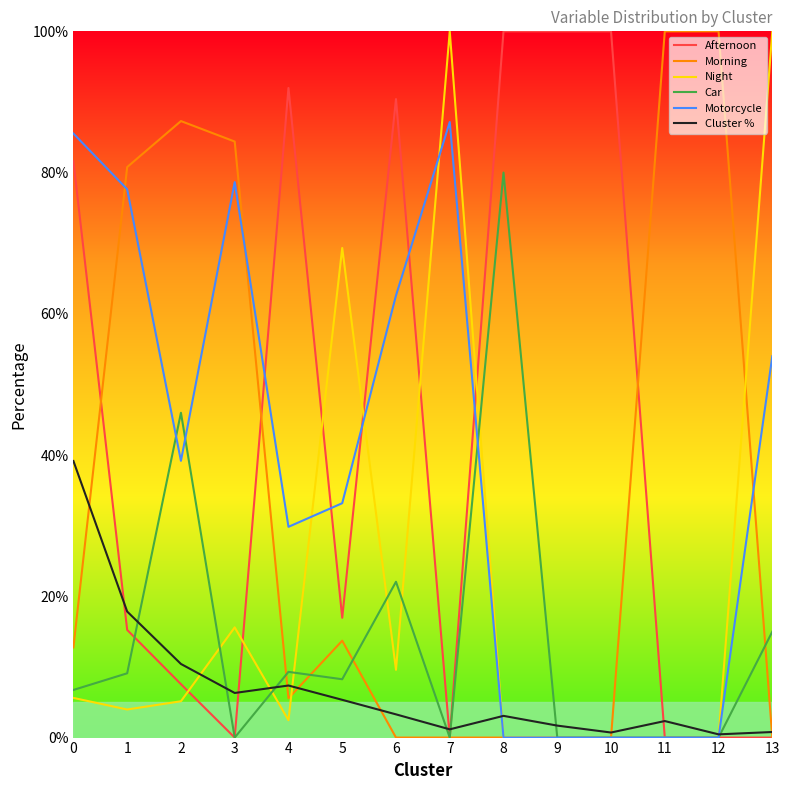

What is the difference between the highest and lowest values at 2?

82.1